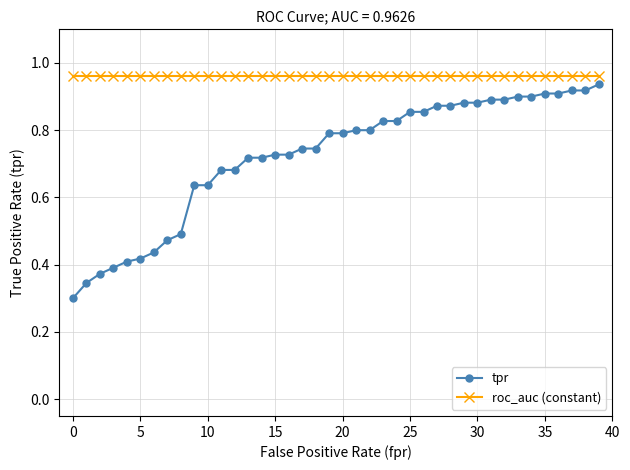

List the series in order of their overall mean, highest first.

roc_auc (constant), tpr